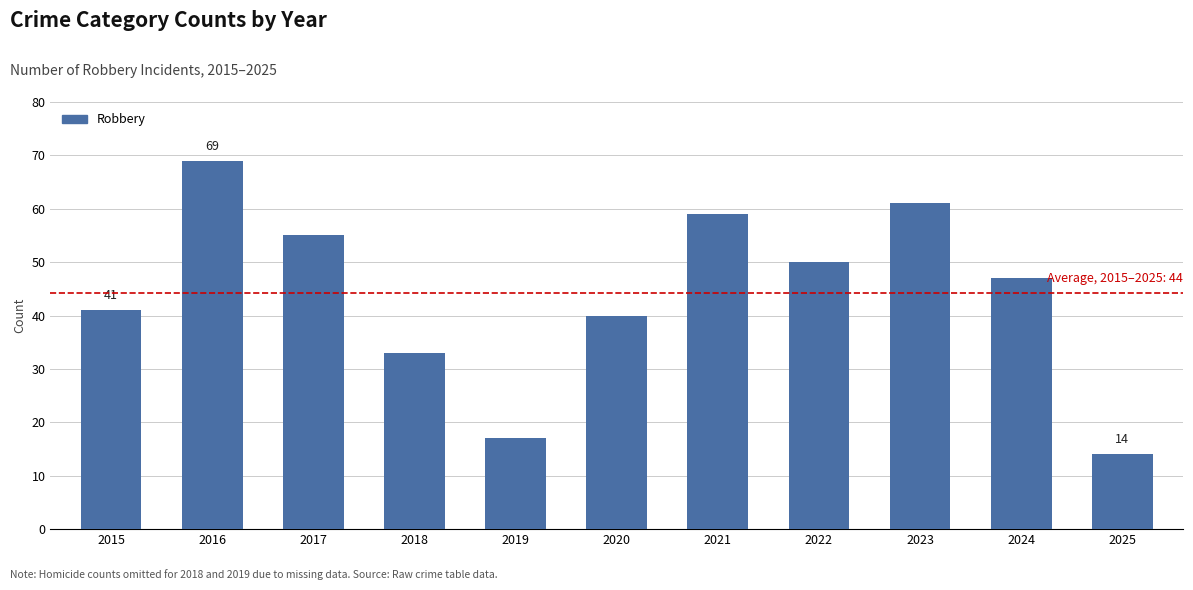

What is the value of the 2nd bar from the left?

69